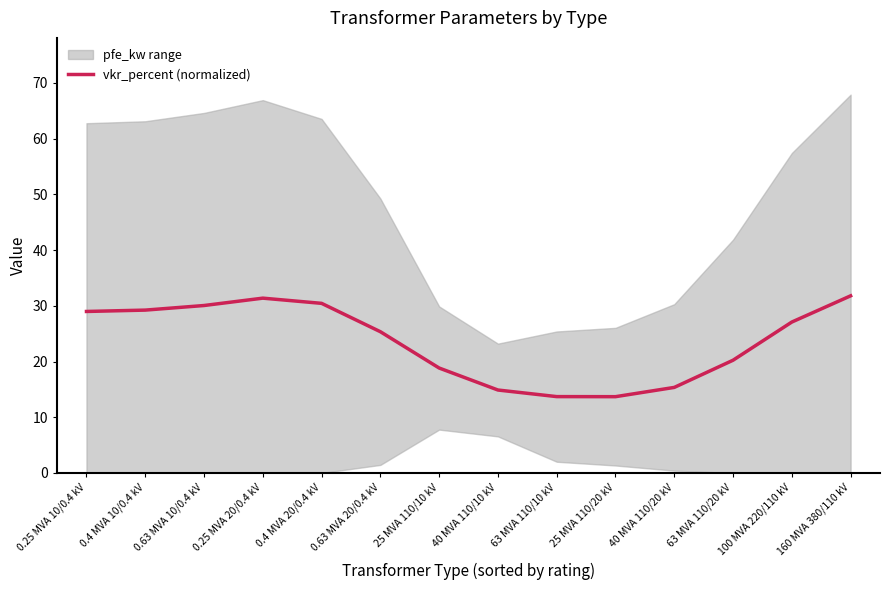

Where does the data first go above 27?

0.25 MVA 10/0.4 kV